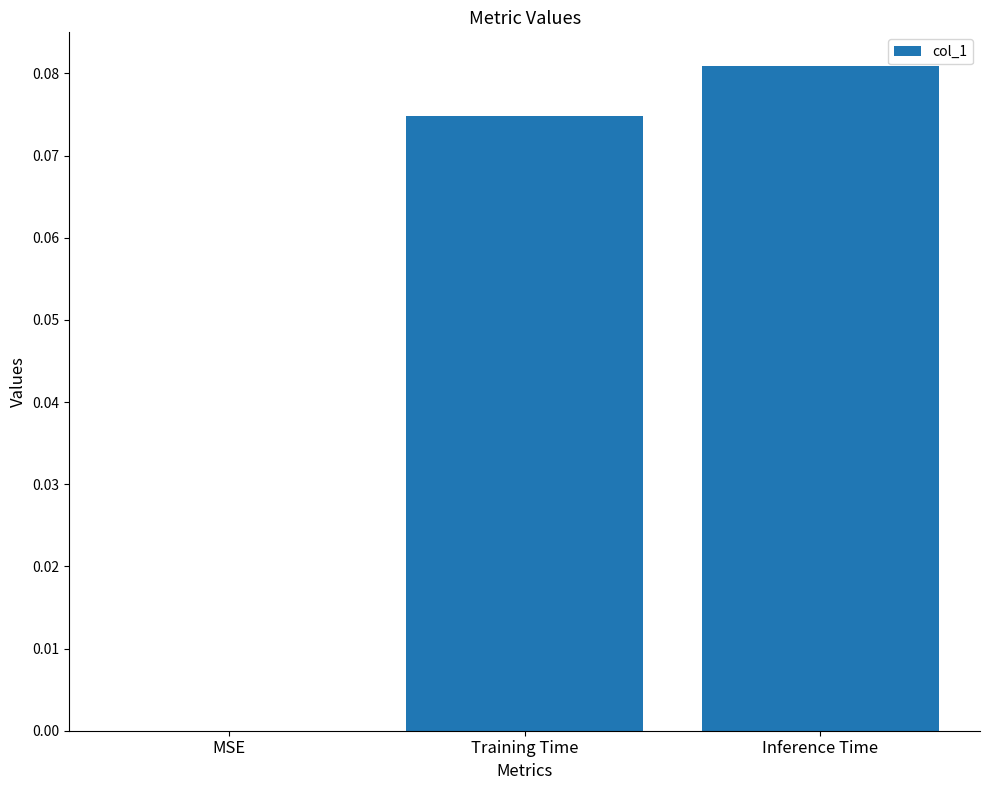

What is the change in value from MSE to Inference Time?

+0.1